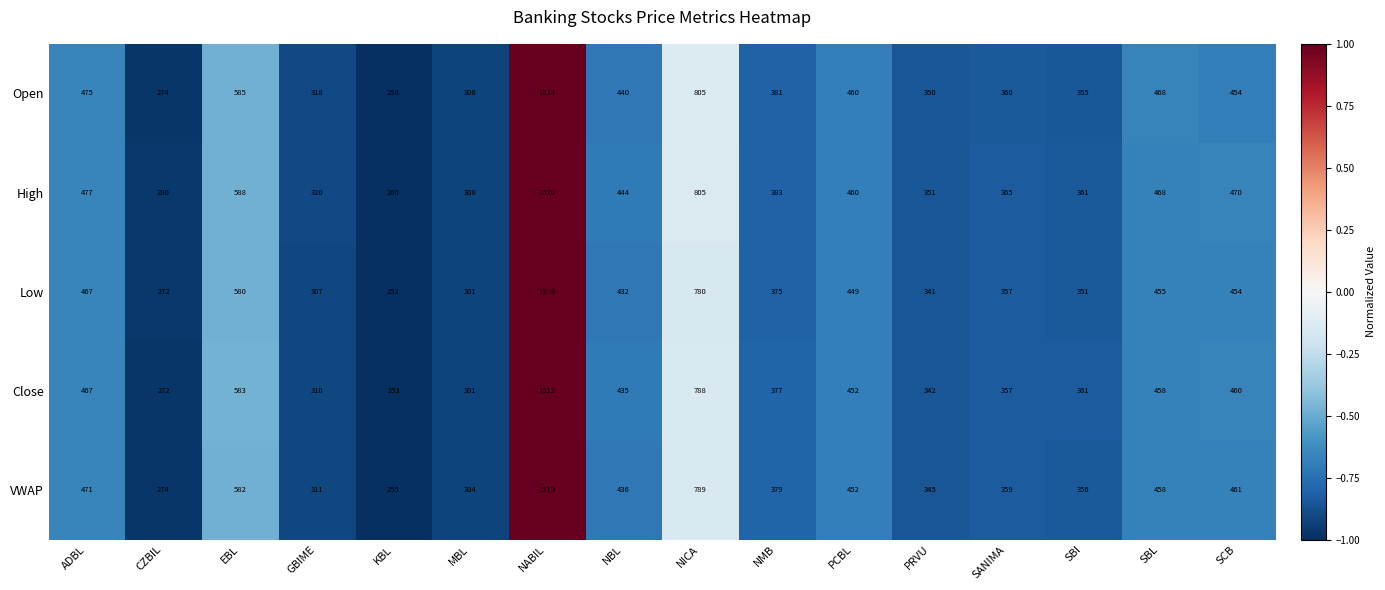

What is the difference between the maximum and minimum values in the Low series?

1257